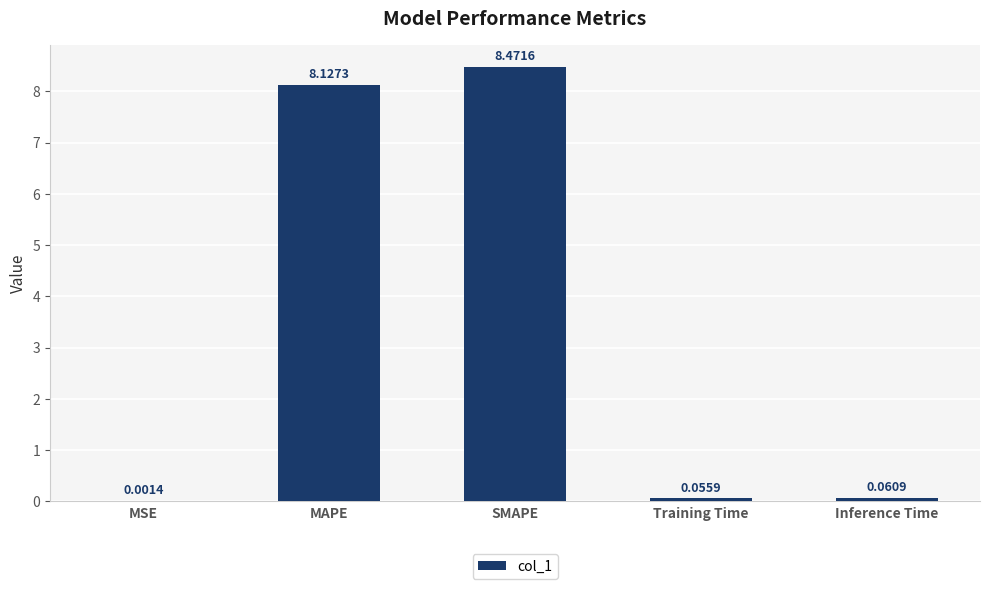

How many categories are shown in the chart?

5